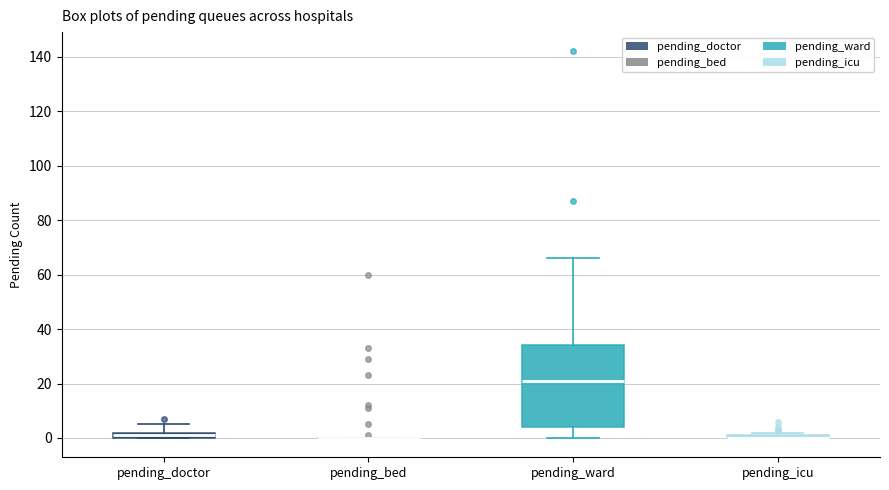

Comparing the boxes themselves (not the whiskers), which one is the tallest?

pending_ward